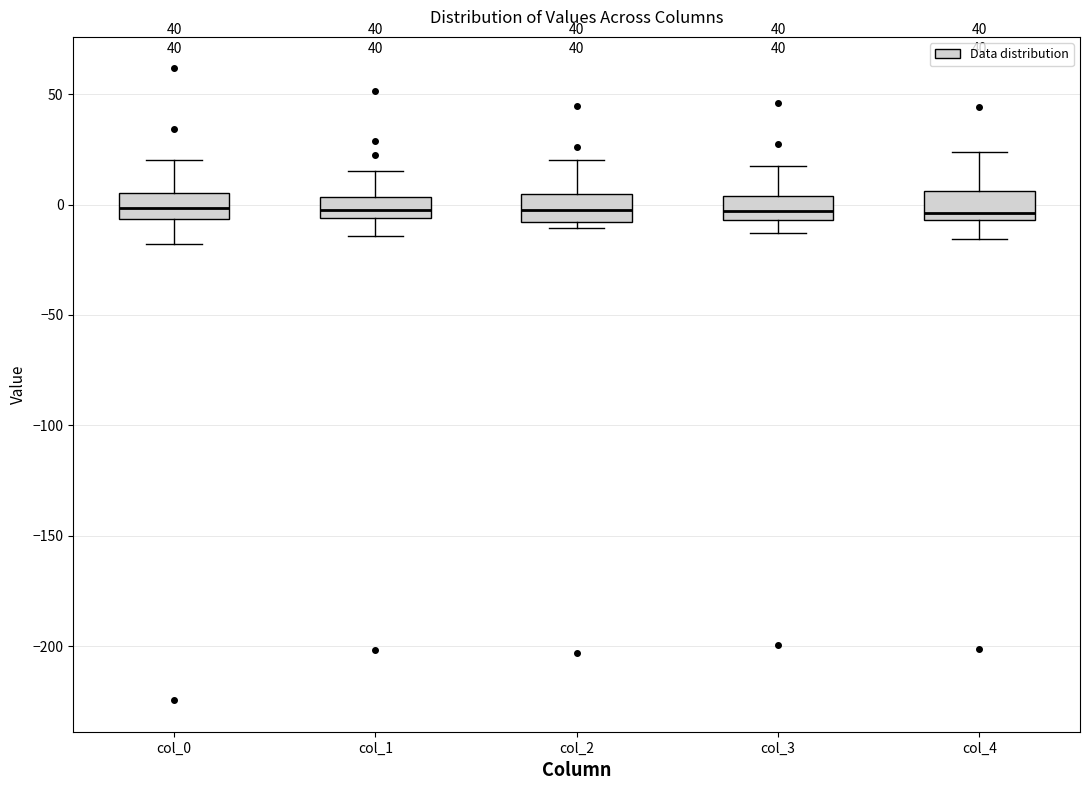

Where is the lower edge of the box for col_2 on the y-axis? The values are not printed on the chart, so give them approximately, as read against the axis.

-10